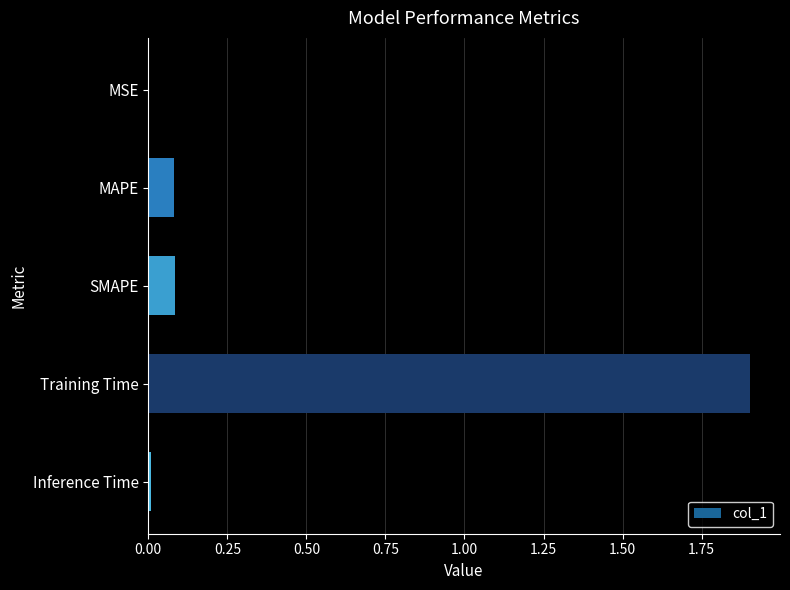

The chart shows a value of 0.7 at Training Time. True or false?

False